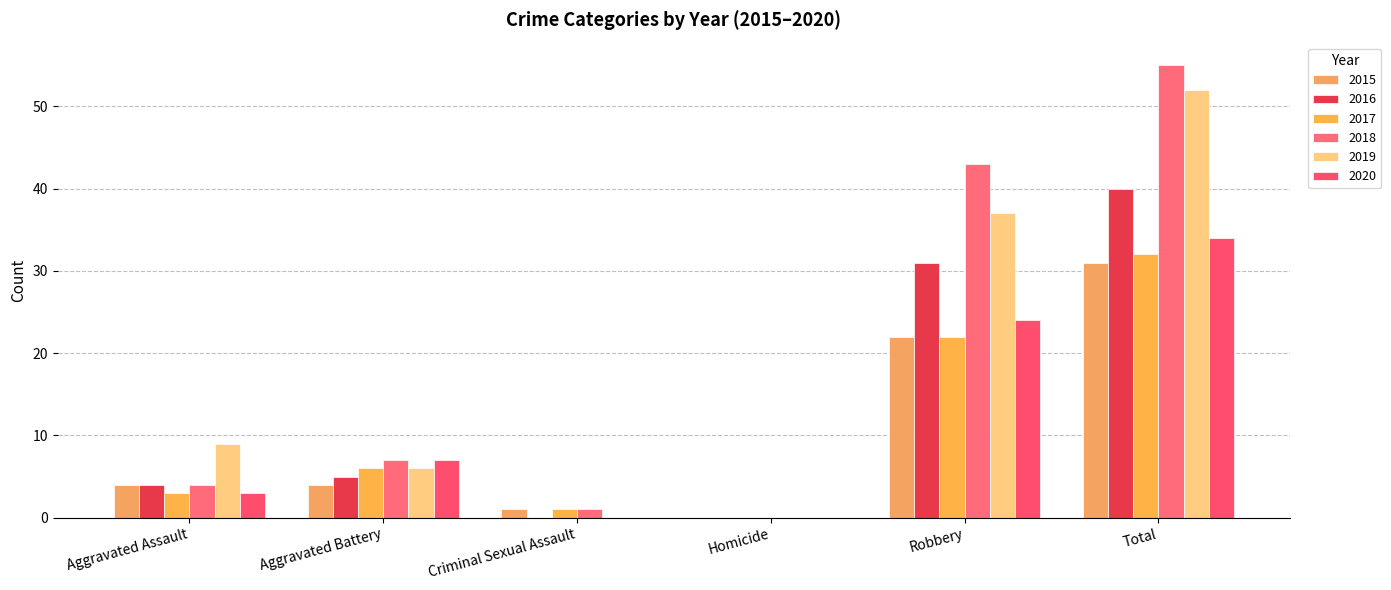

Count the number of data series in this chart.

6